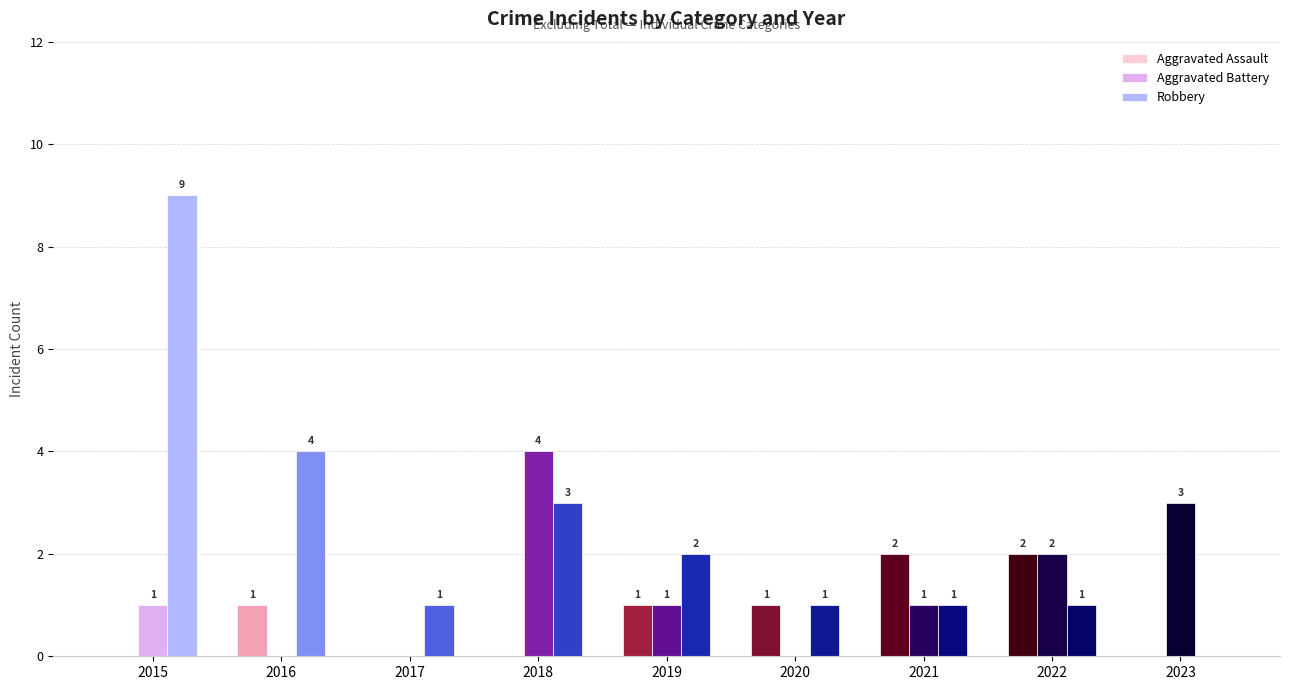

What is the sum of the Aggravated Battery values at 2023 and 2016?

3